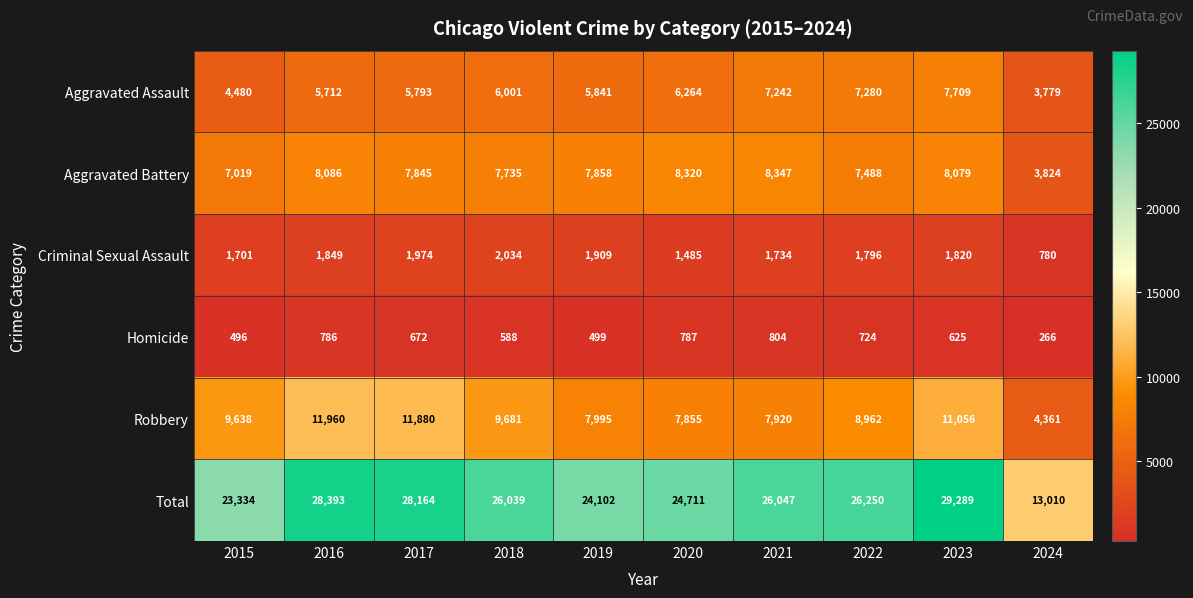

Which series has the largest range (max minus min)?

Total